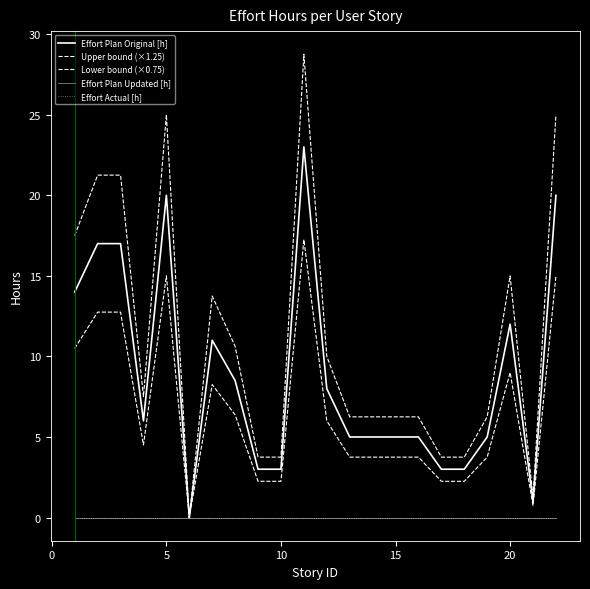

Does the chart display data point markers on the line(s)?

No